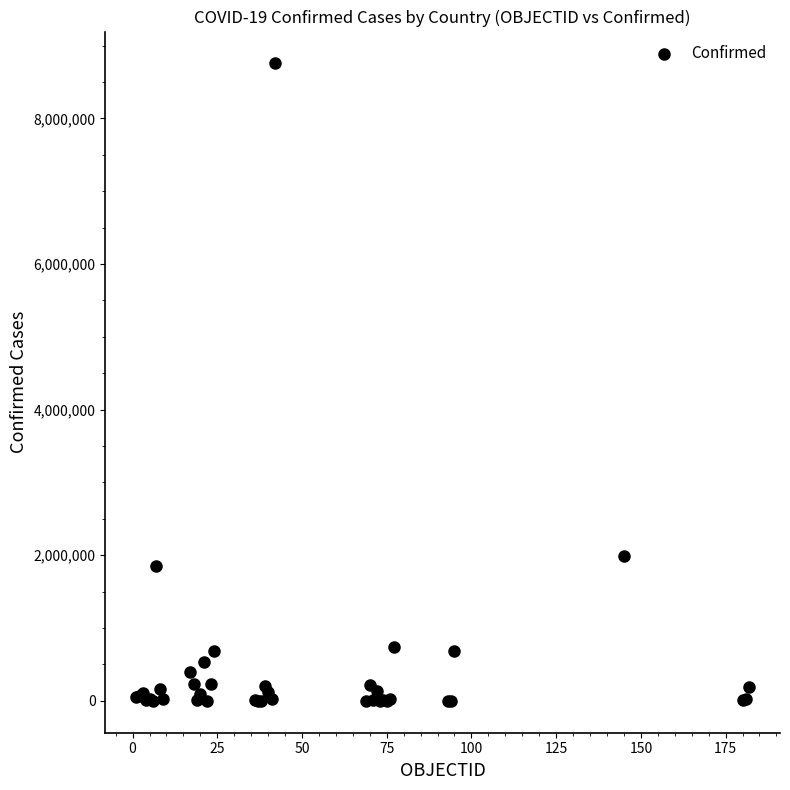

What Y value in the scatter plot is closest to 4377047?

1987418